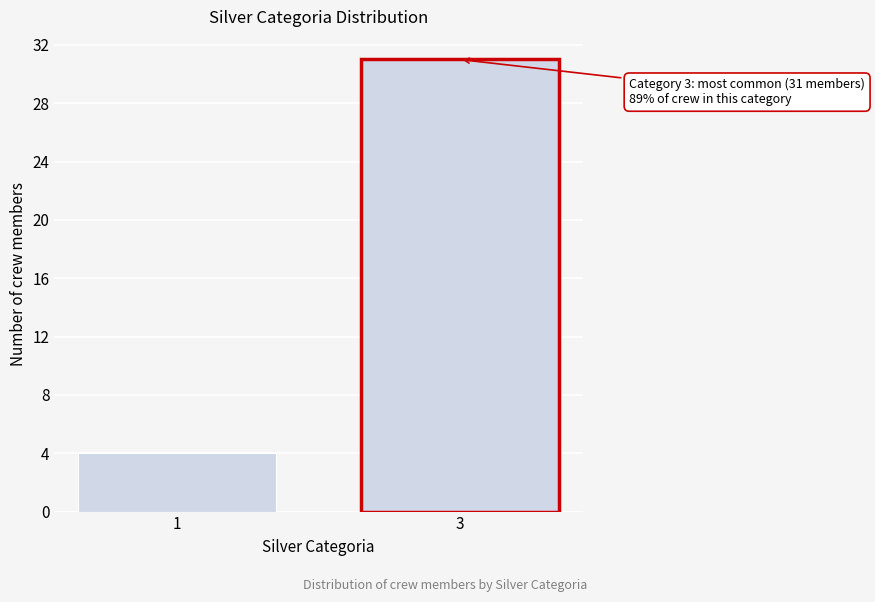

Reading left to right, extract all data points from this chart.

4	31